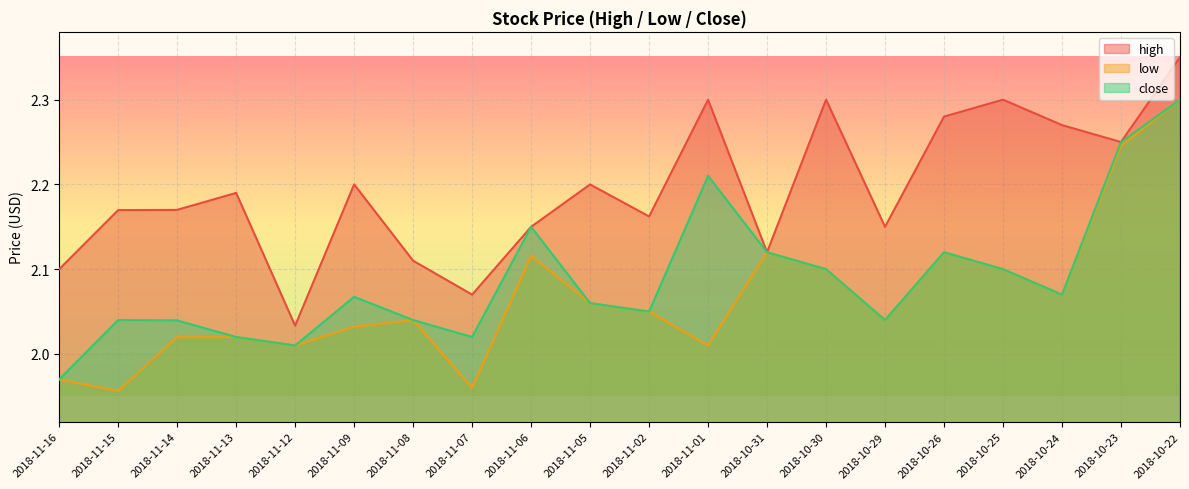

What is the maximum value for low?

2.3